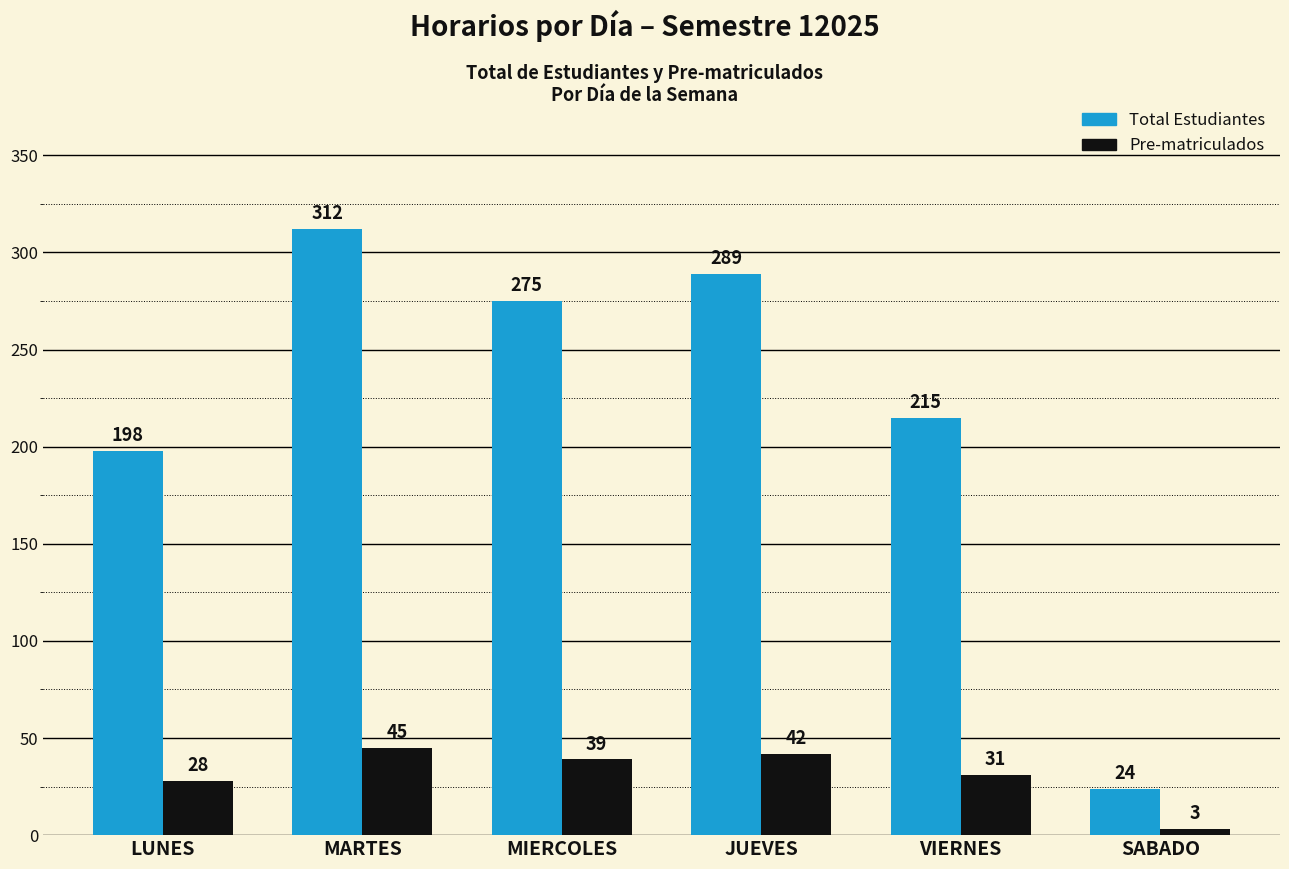

What is the total value across all series at MARTES?

357